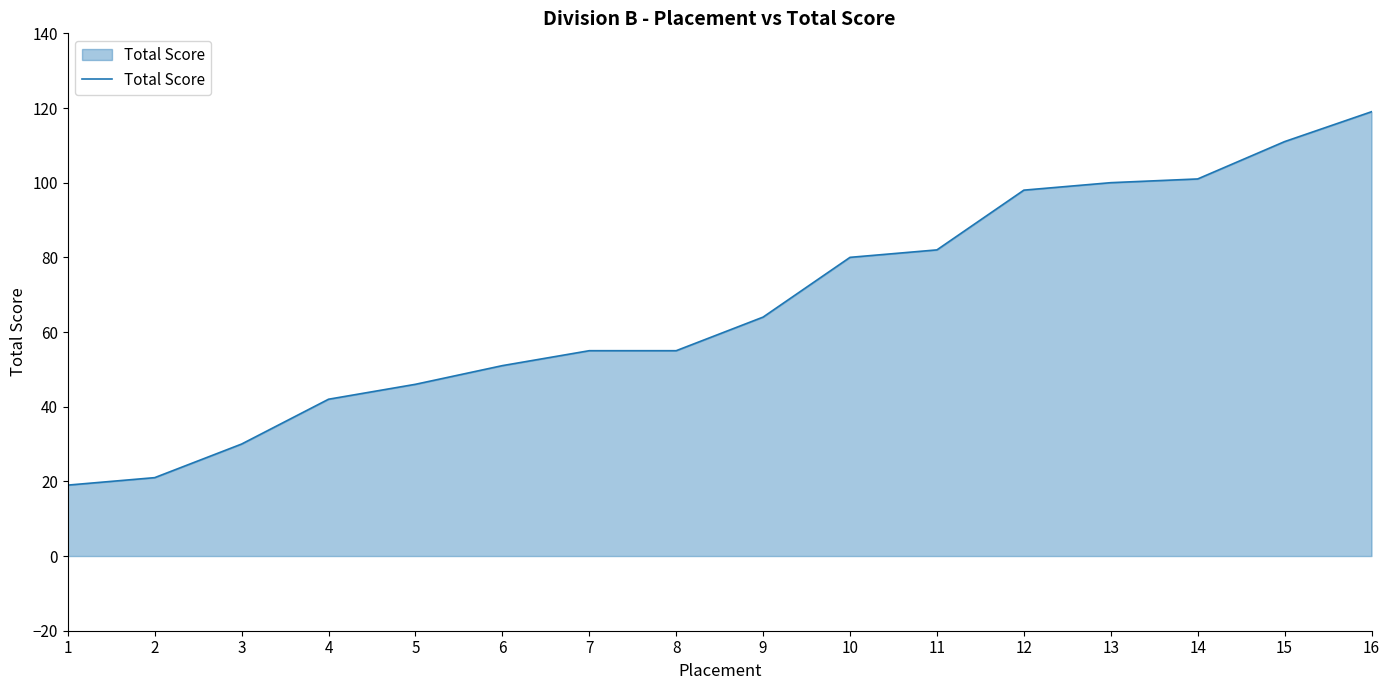

What is the sum of all values?

1074